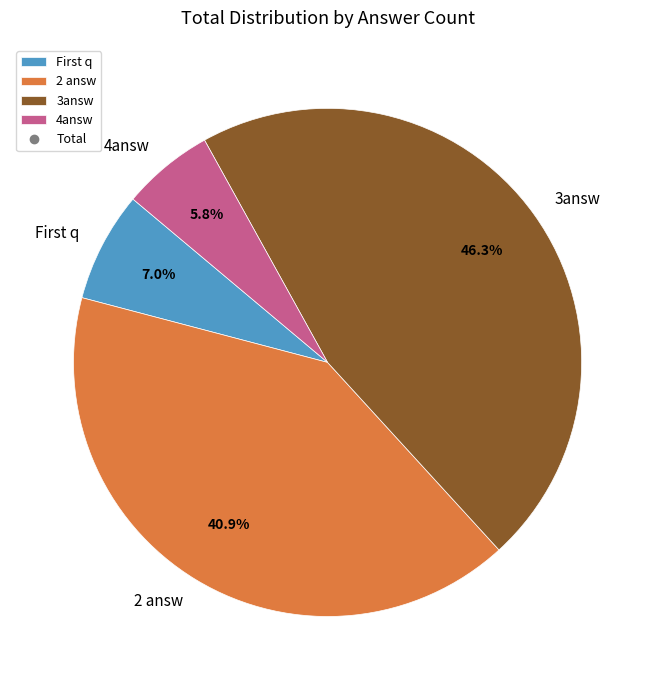

To the nearest percent, what is the average slice percentage?

25%